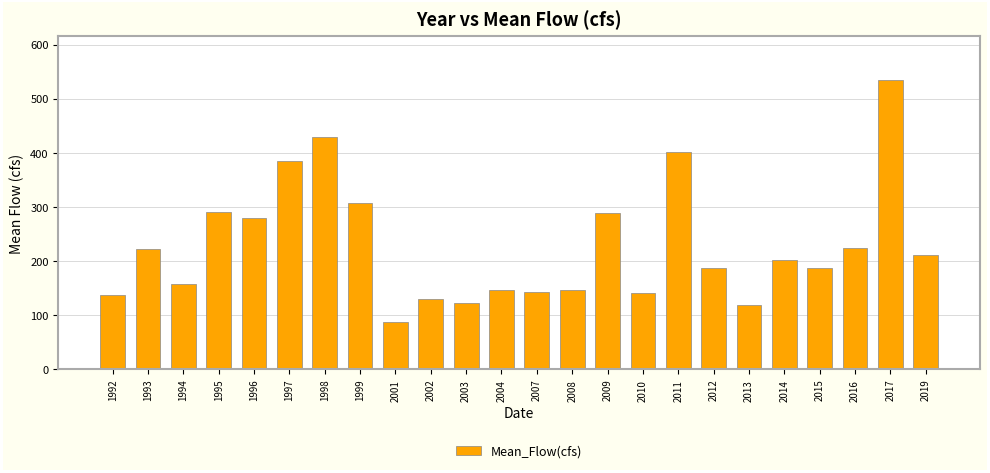

What is the change in value from 2009 to 2017?

+245.4